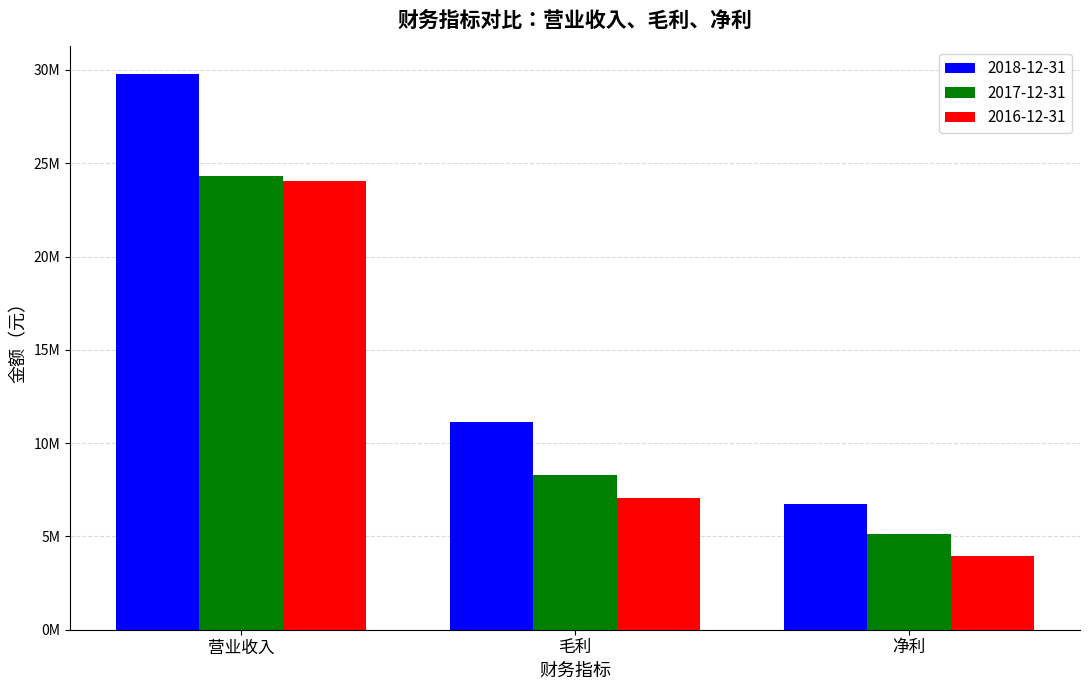

What is the label of the 1st bar from the right?

净利